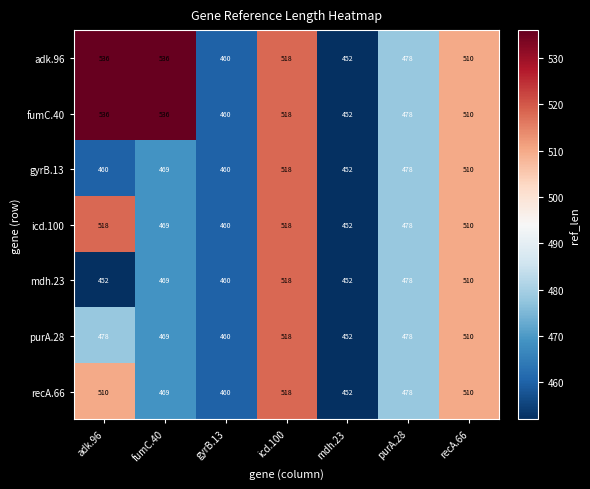

What is the difference between the second highest and minimum values in the mdh.23 series?

58